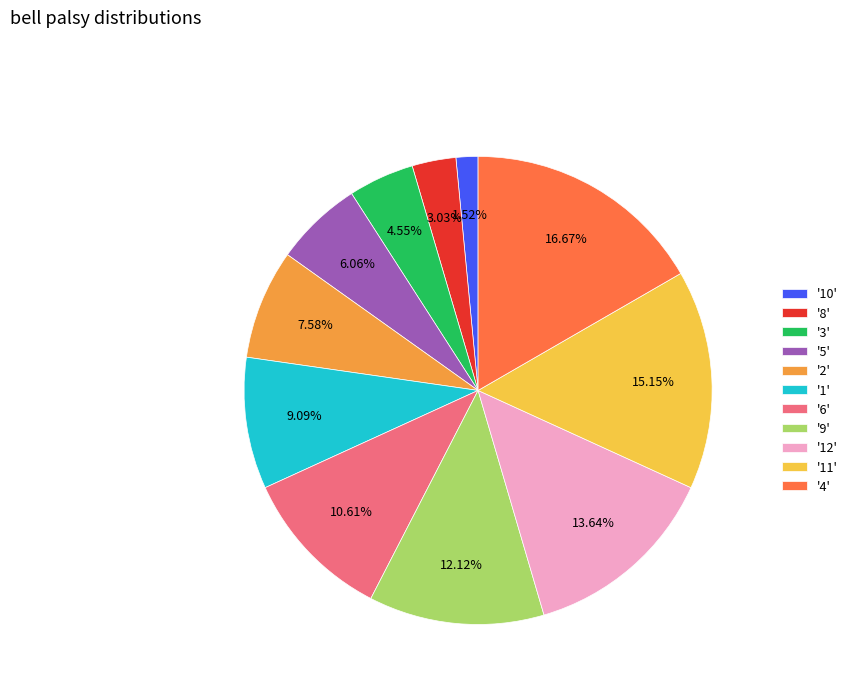

Rank the categories by value from lowest to highest.

'10', '8', '3', '5', '2', '1', '6', '9', '12', '11', '4'